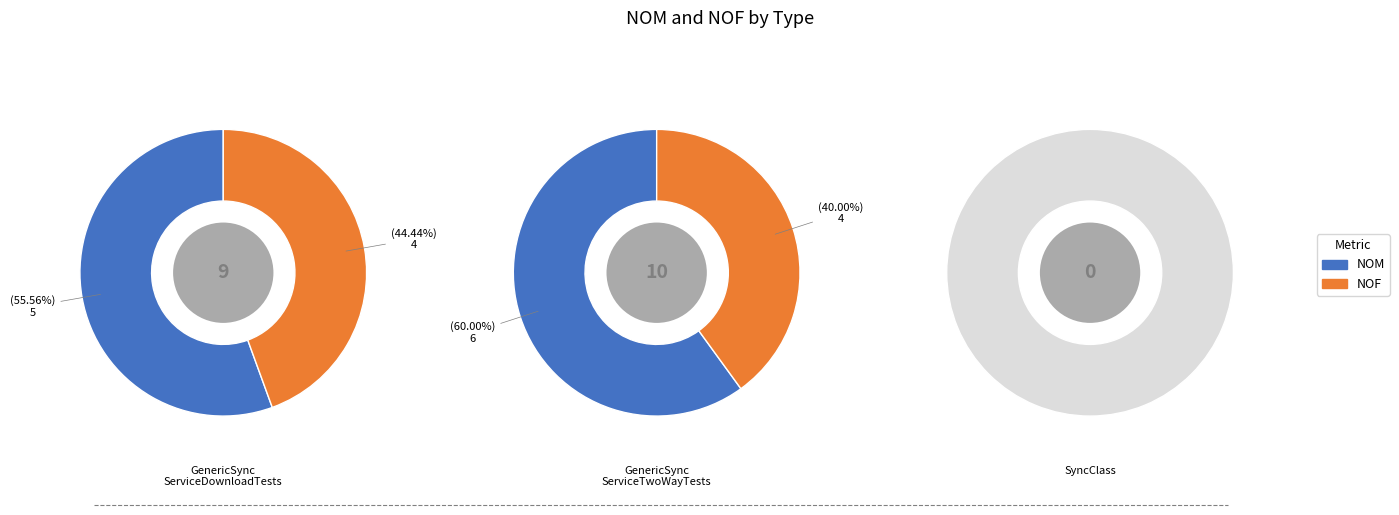

Between GenericSyncServiceTwoWayTests and SyncClass, which is larger?

GenericSyncServiceTwoWayTests